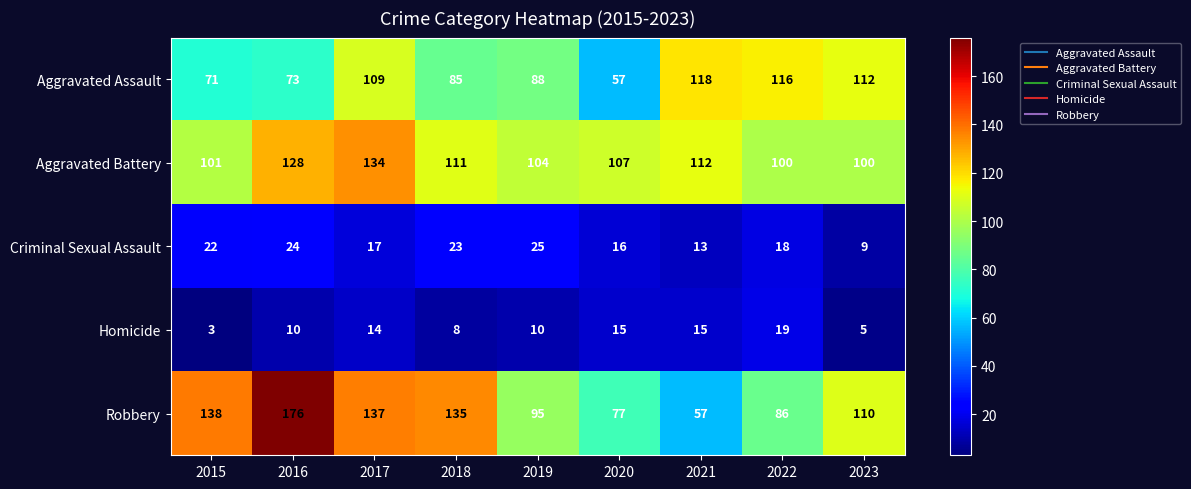

How many values in the Homicide series are below 10?

3